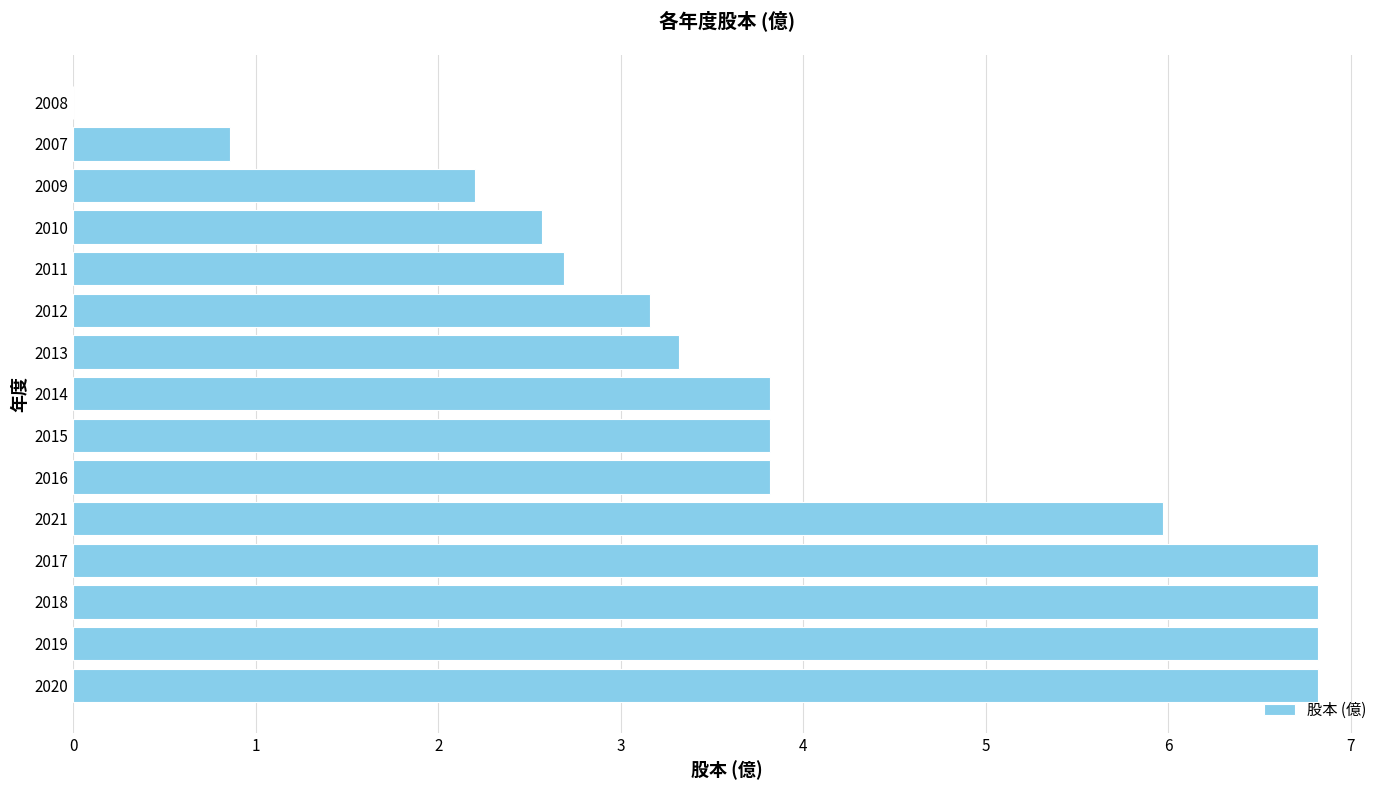

How many categories are shown in the chart?

15